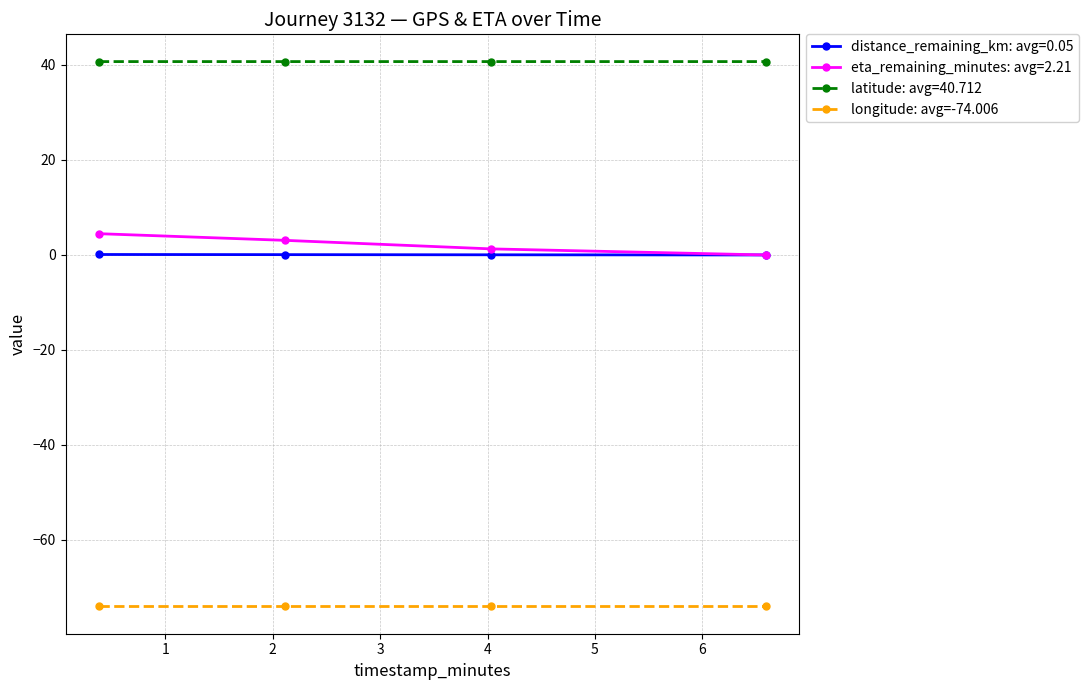

True or false: distance_remaining_km: avg=0.05 and latitude: avg=40.712 intersect in this chart.

False